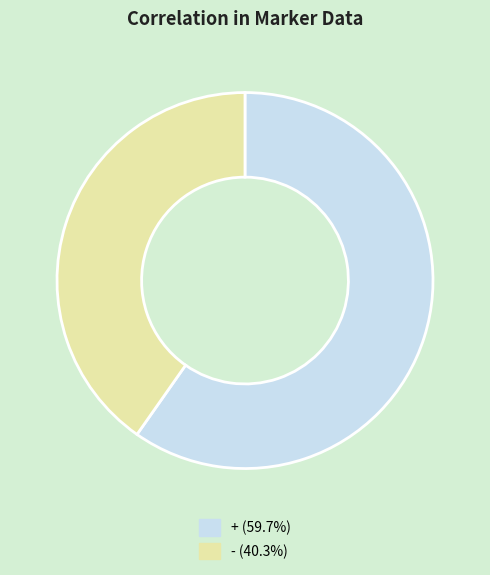

Which has a higher value, + or -?

+